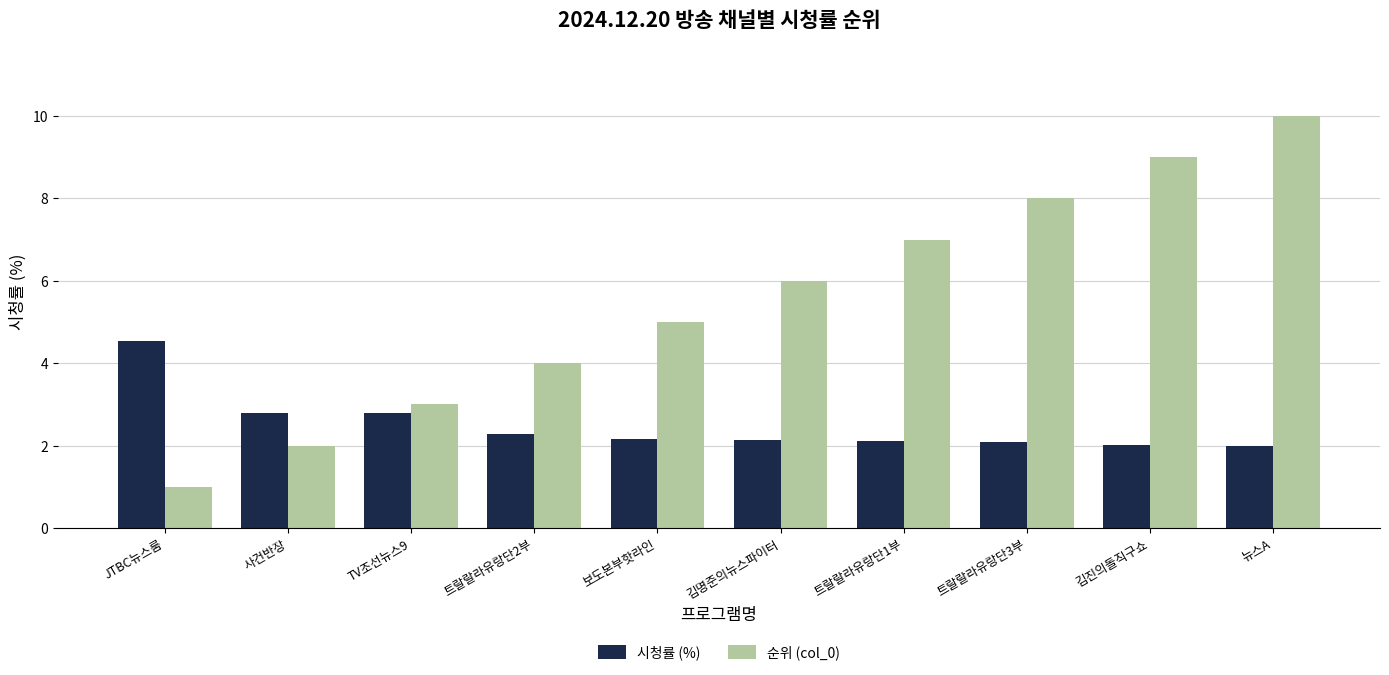

Count the 순위 (col_0) values in the range 3 to 8.

6